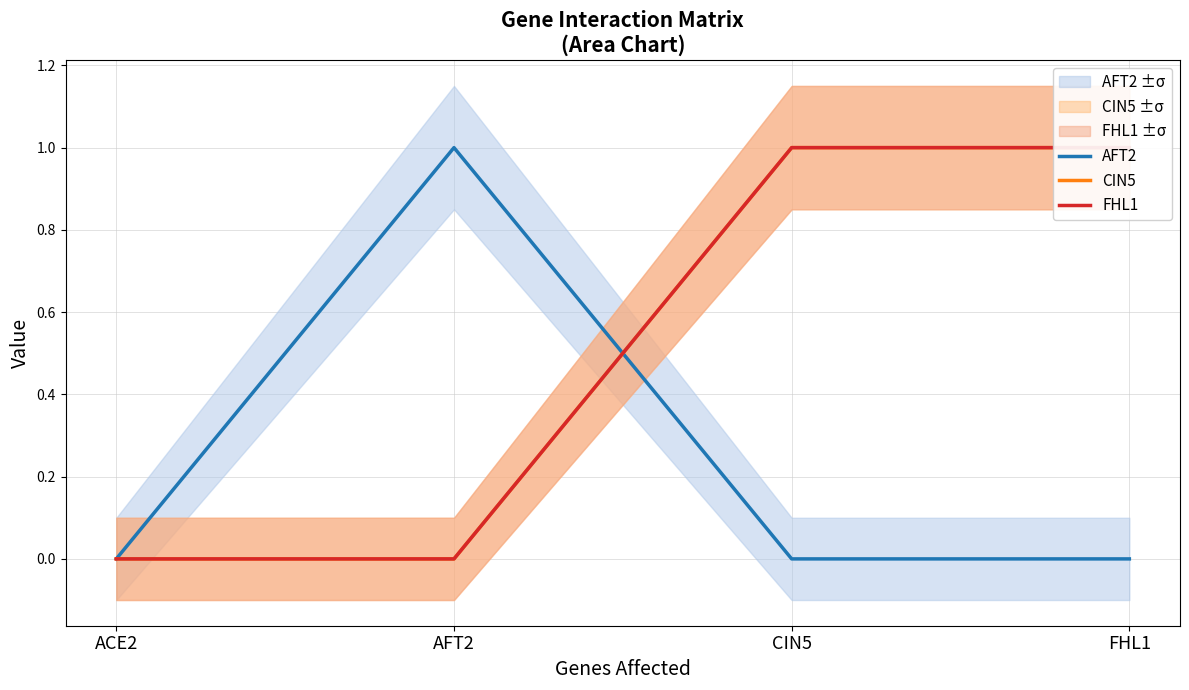

The FHL1 series shows 1 at FHL1. True or false?

True